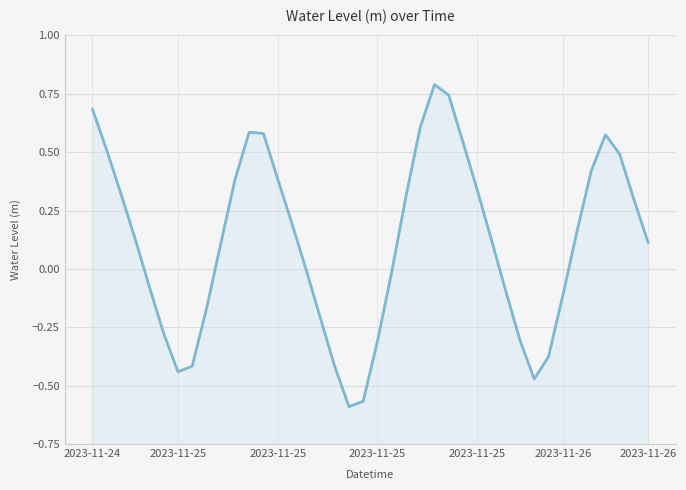

How many positive values are there?

23